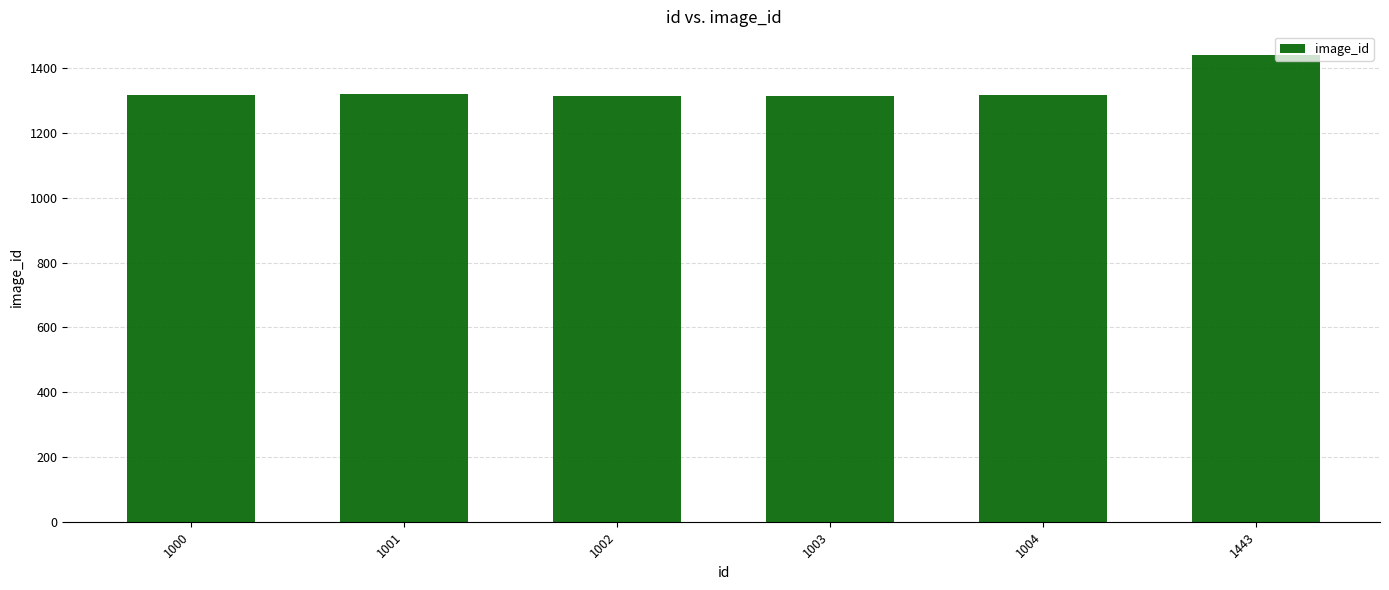

What is the greatest value displayed?

1442